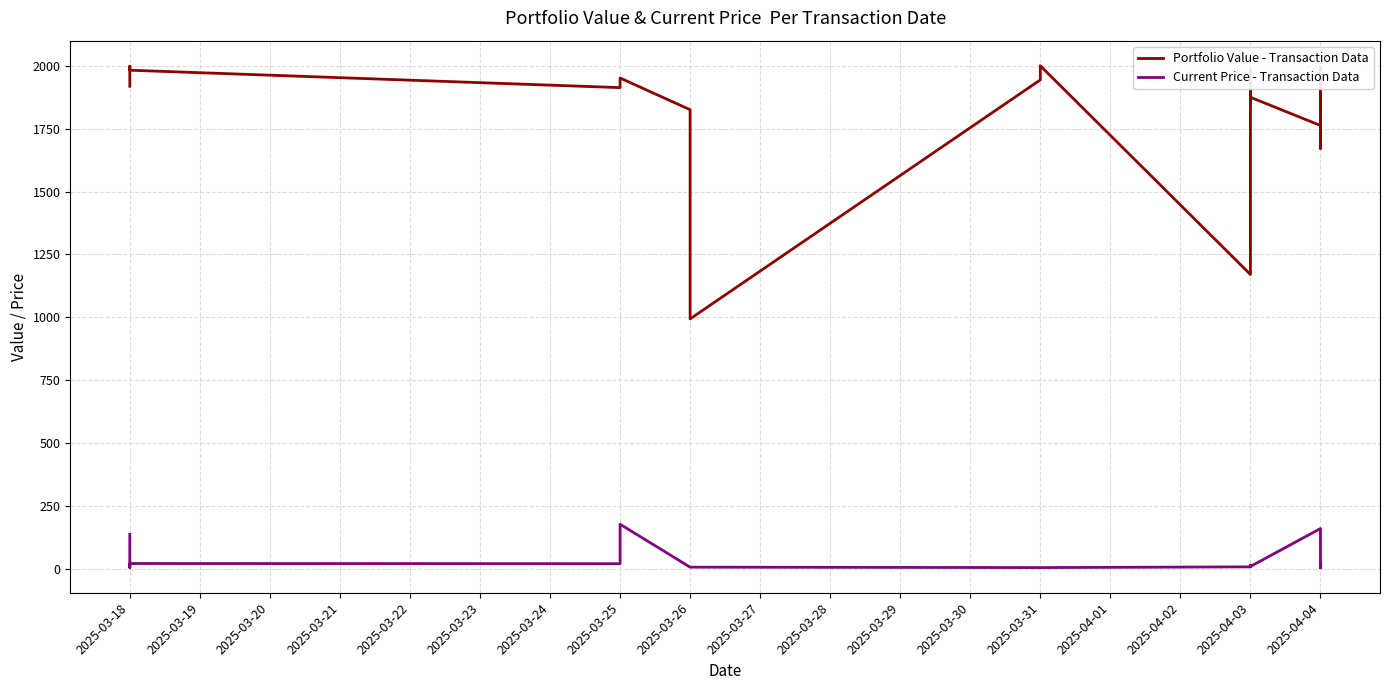

Does the chart display data point markers on the line(s)?

No